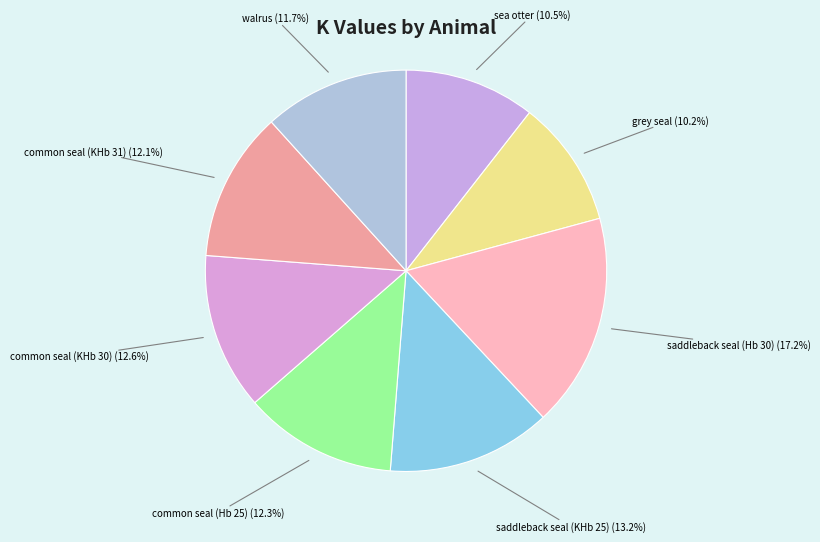

To the nearest percent, what percentage of the pie is saddleback seal (Hb 30)?

17%